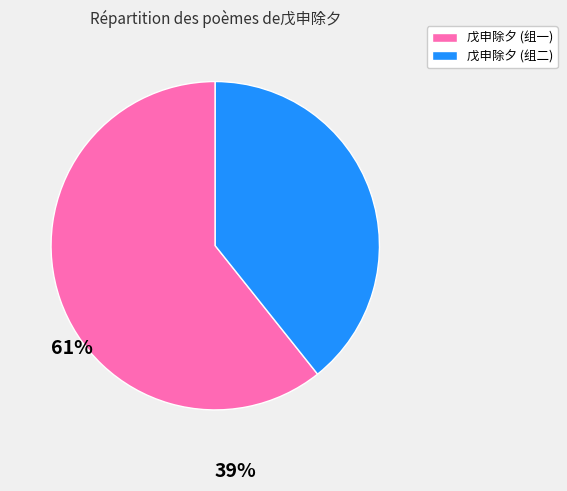

Do 戊申除夕 (组二) and 戊申除夕 (组一) together represent more than half of the pie?

Yes